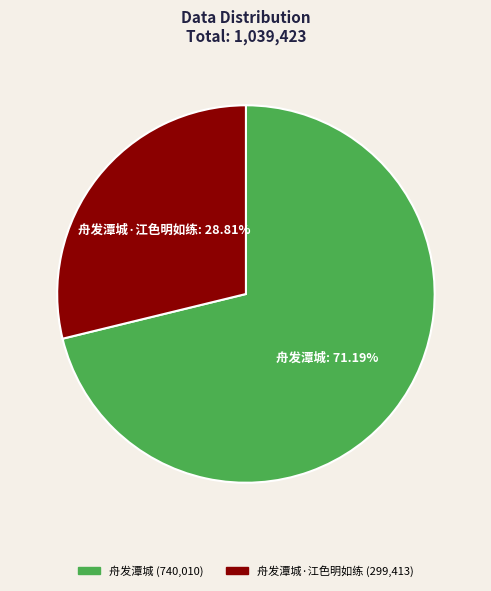

What portion of the pie excludes 舟发潭城?

28.8%